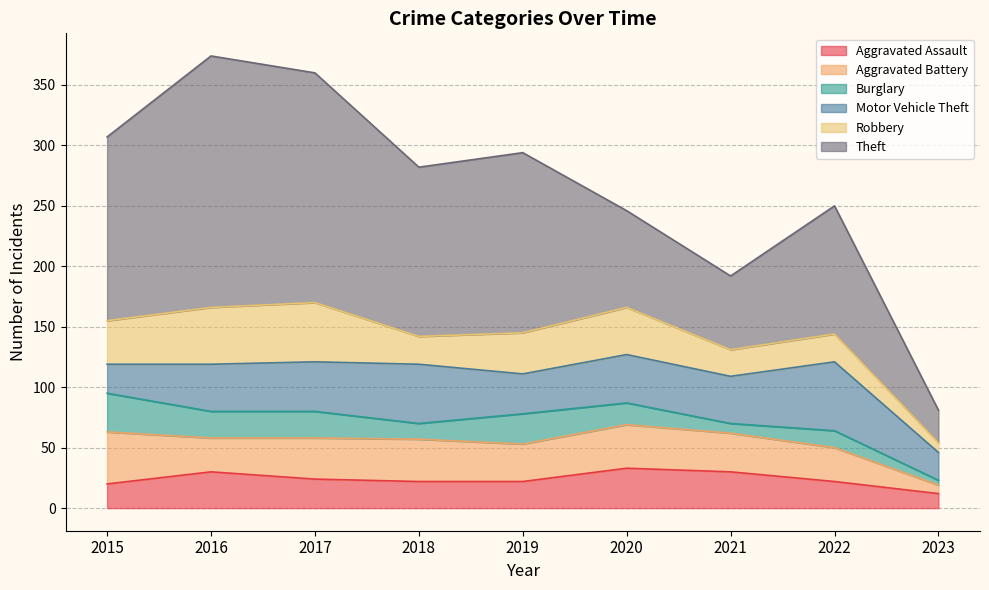

What is the minimum value for Theft?

27